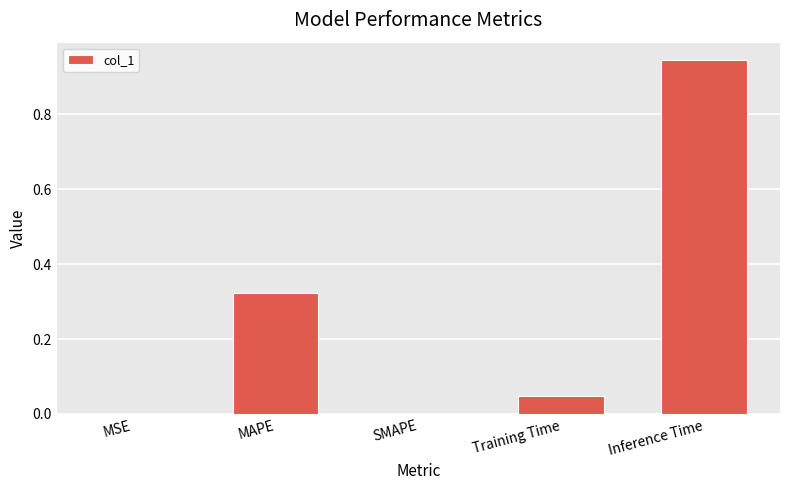

Which has a higher value, Inference Time or MSE?

Inference Time